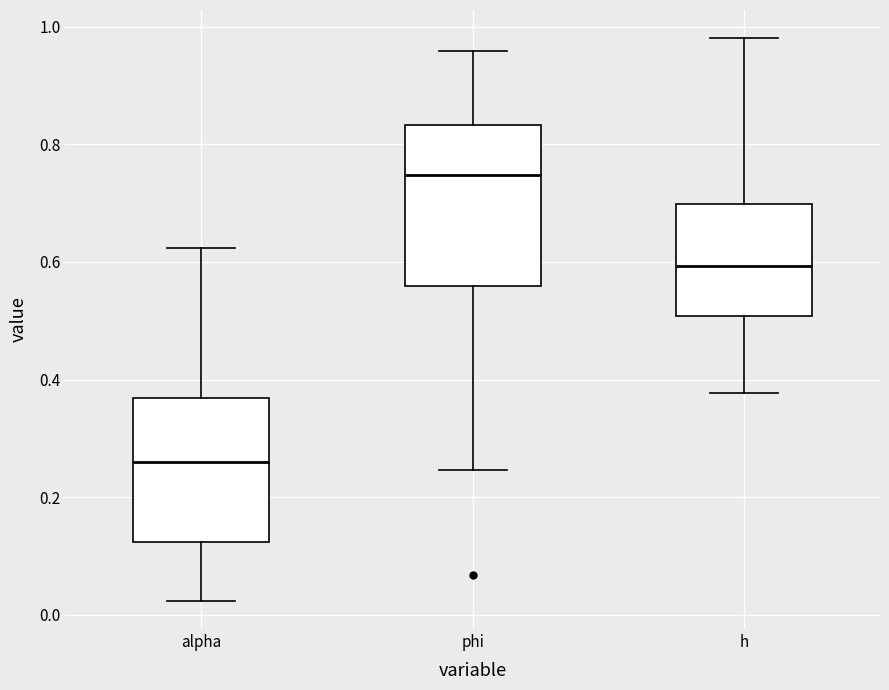

Which box has the highest median line?

phi